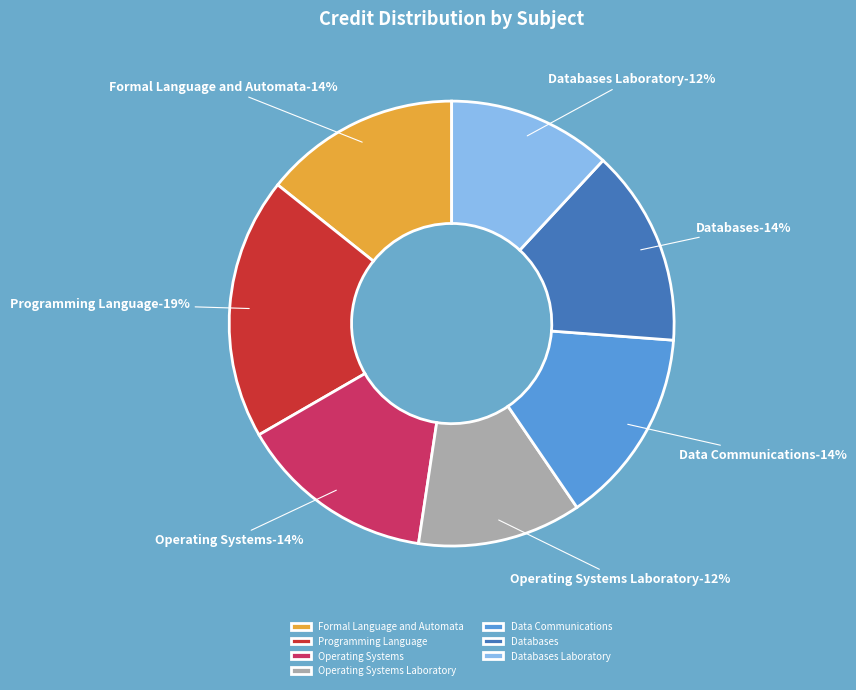

To the nearest percent, what percentage of the pie is Databases Laboratory?

12%